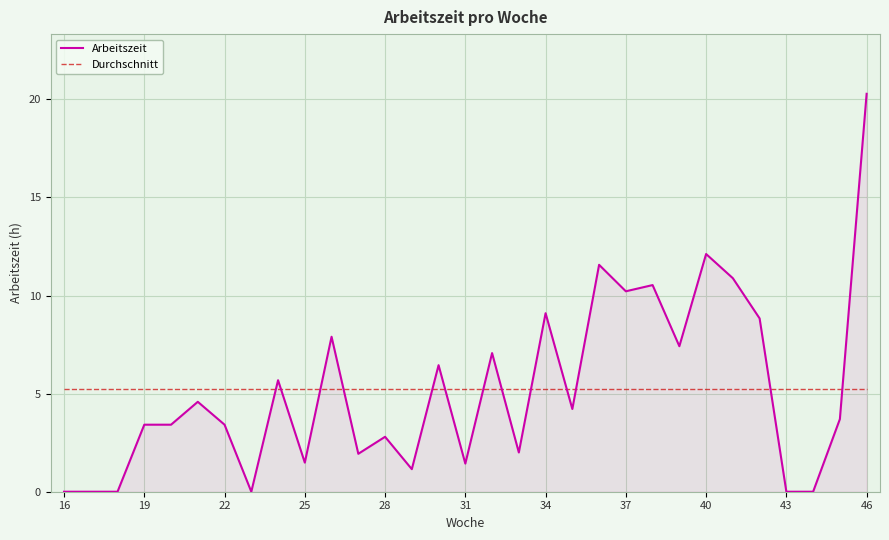

What is the highest value of the Durchschnitt series?

5.2